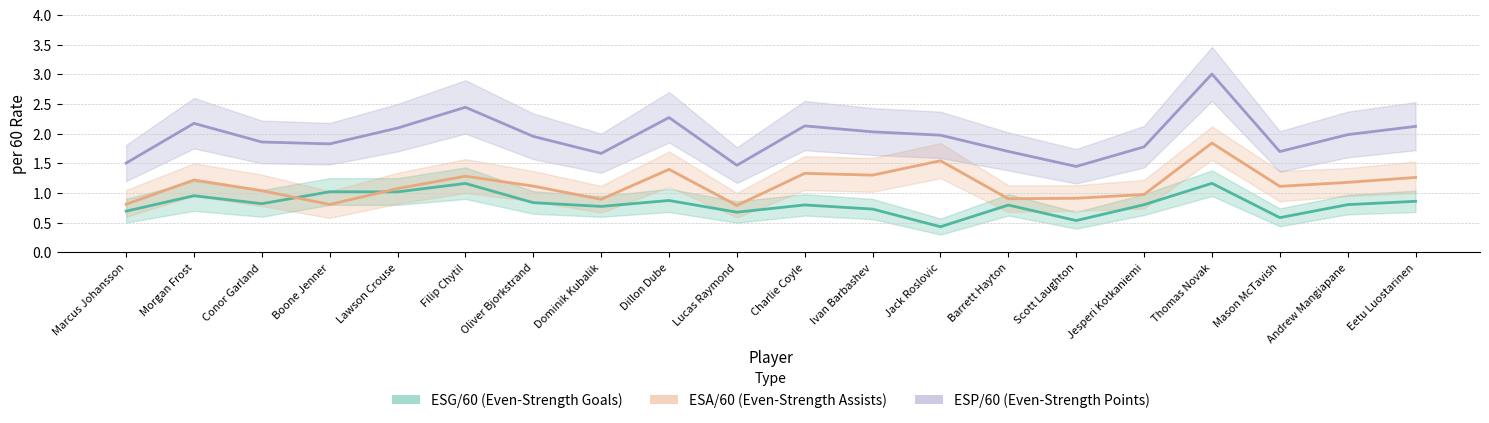

List the labels in order of ESP/60 value, smallest first.

Scott Laughton, Lucas Raymond, Marcus Johansson, Dominik Kubalik, Mason McTavish, Barrett Hayton, Jesperi Kotkaniemi, Boone Jenner, Conor Garland, Oliver Bjorkstrand, Jack Roslovic, Andrew Mangiapane, Ivan Barbashev, Lawson Crouse, Eetu Luostarinen, Charlie Coyle, Morgan Frost, Dillon Dube, Filip Chytil, Thomas Novak